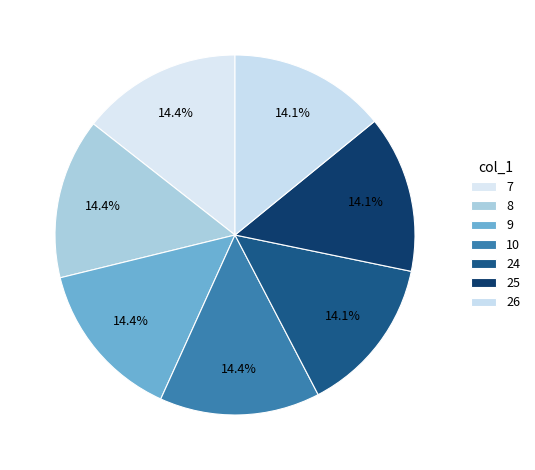

To the nearest percent, what is the average slice percentage?

14%